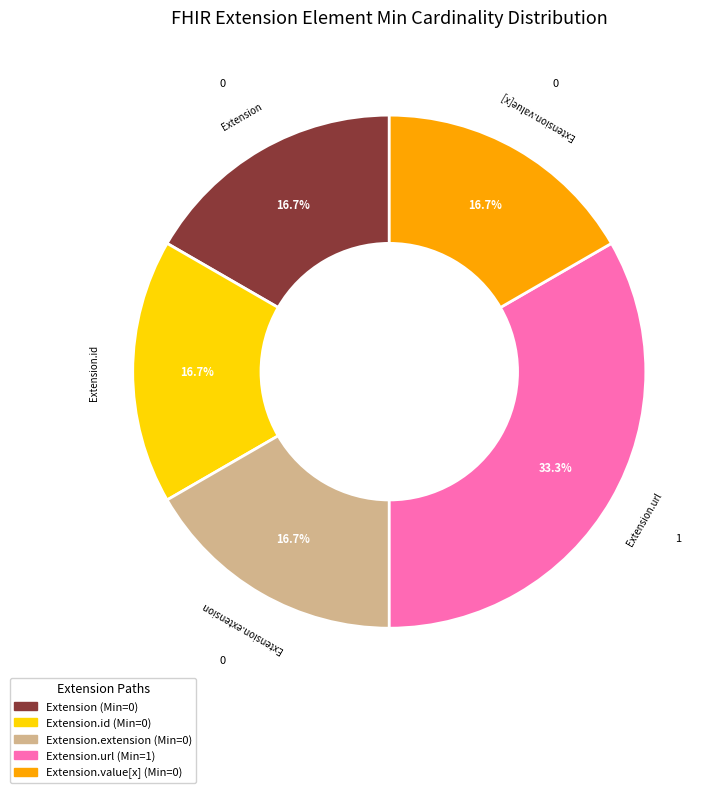

Is there a majority slice in this chart?

No